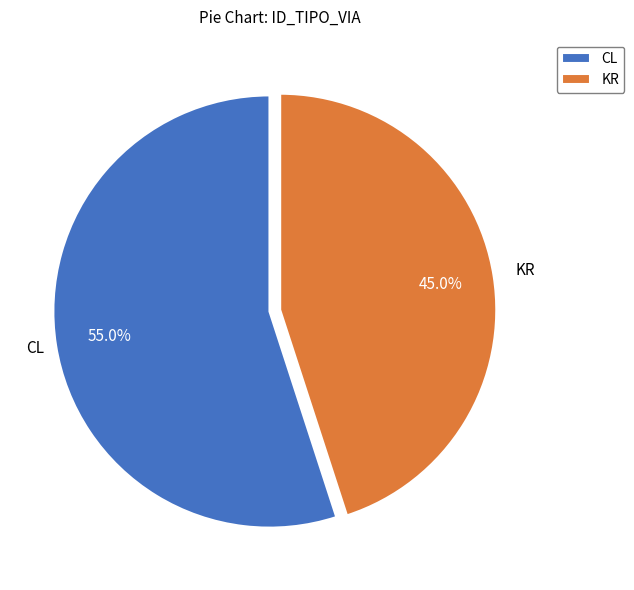

To the nearest percent, what percentage of the pie is KR?

45%